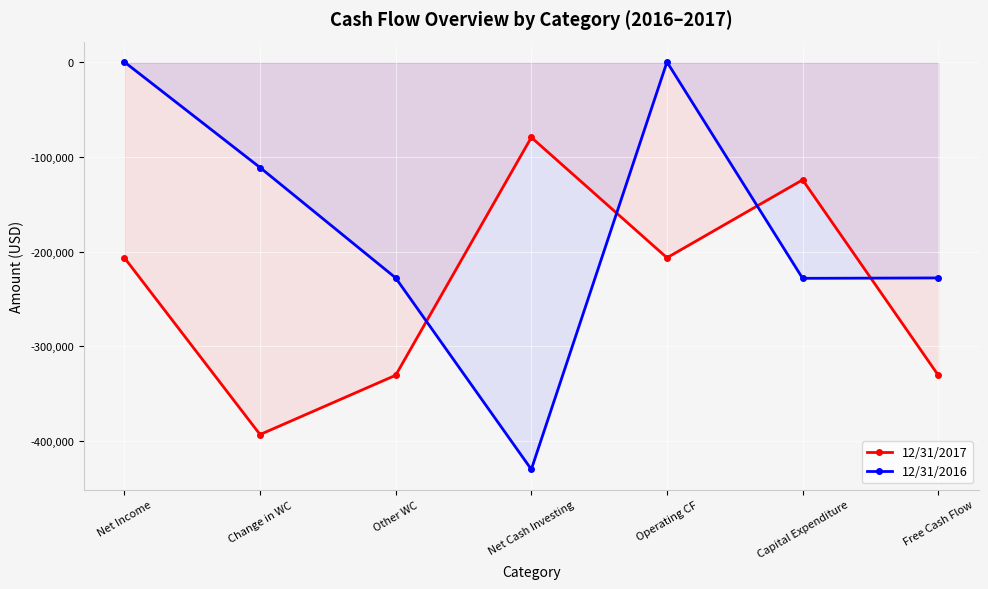

What is the total value across all series at Operating CF?

-206172